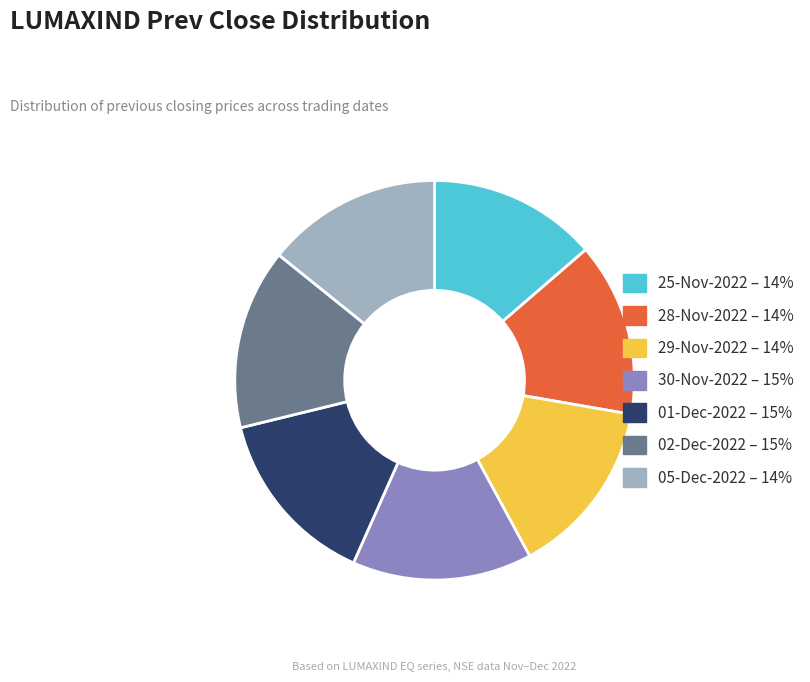

Which has a higher value, 25-Nov-2022 – 14% or 30-Nov-2022 – 15%?

30-Nov-2022 – 15%